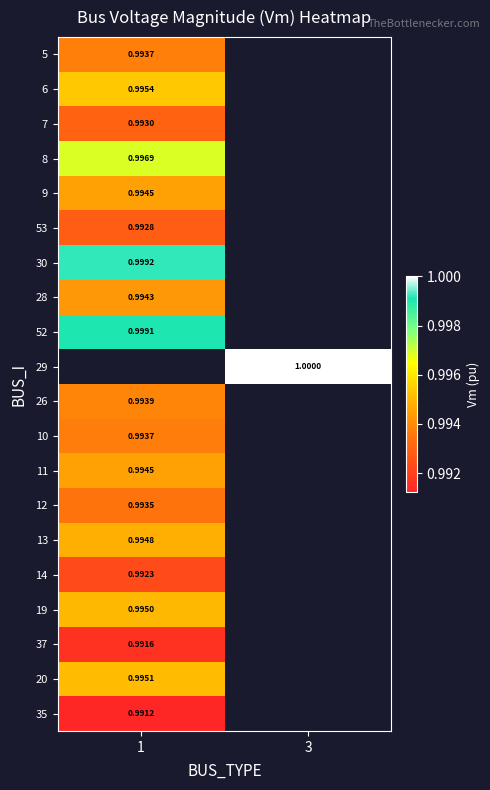

The value of 26 at 1 is 1.0. True or false?

True